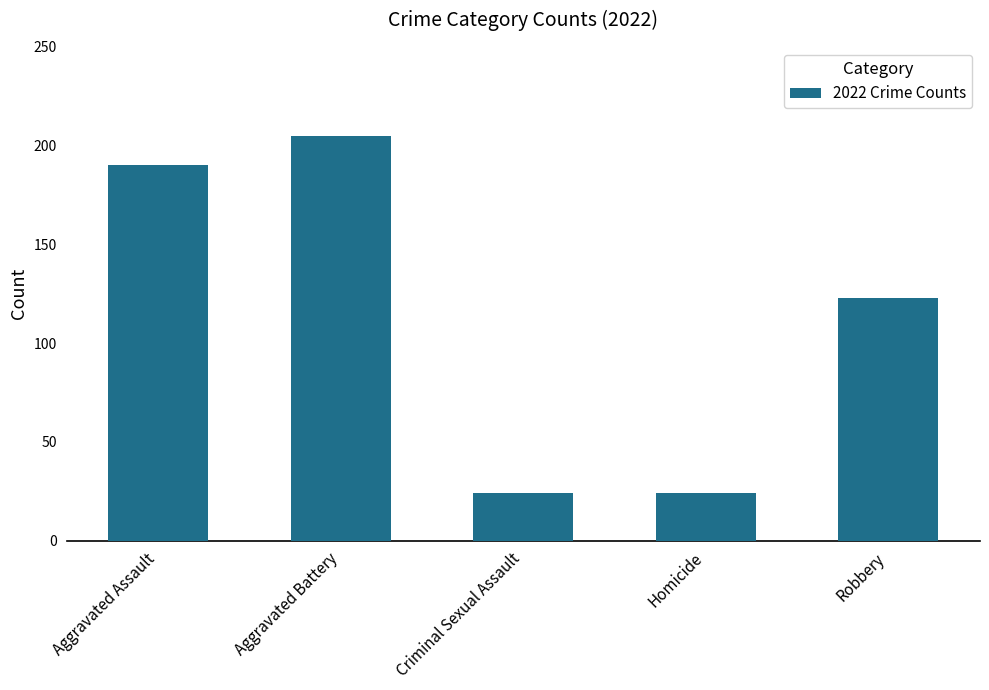

Approximately how many times larger is the value at Aggravated Battery compared to Homicide?

8.5